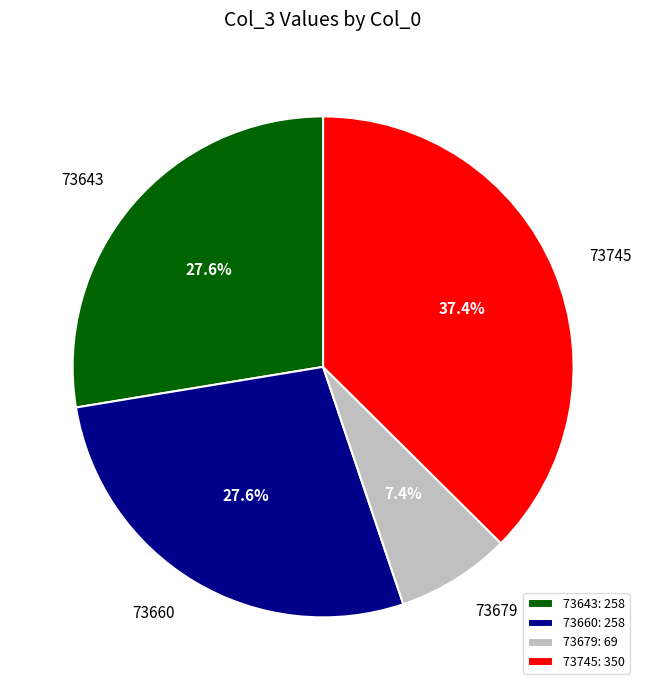

To the nearest percent, what is the difference between the largest and smallest slice percentages?

30%